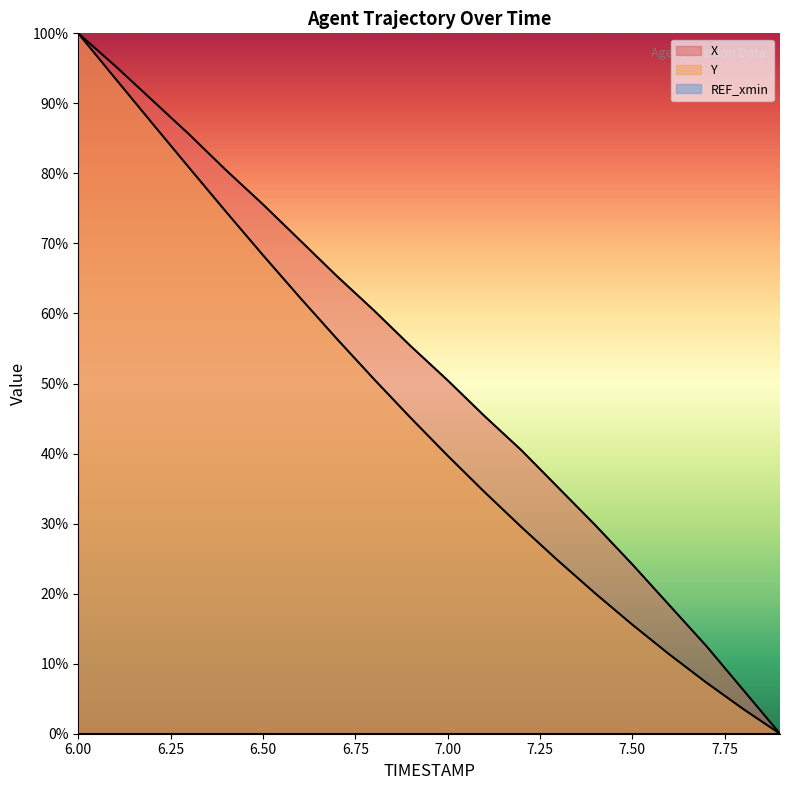

How many values in the X series exceed 55?

10